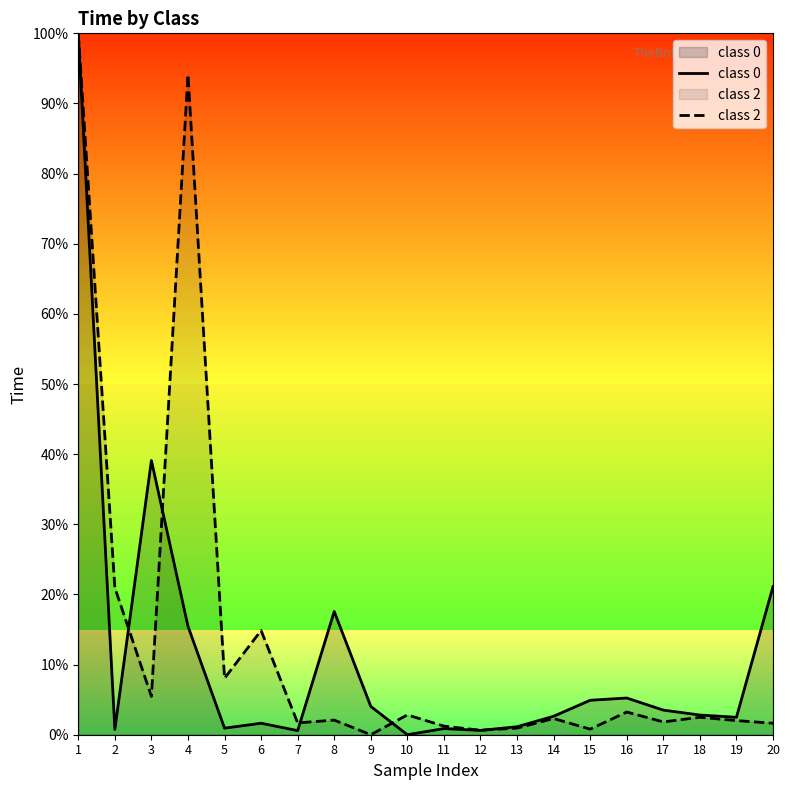

List the labels in order of class 2 value, largest first.

1, 4, 2, 6, 5, 3, 16, 10, 18, 14, 8, 19, 17, 7, 20, 11, 13, 15, 12, 9